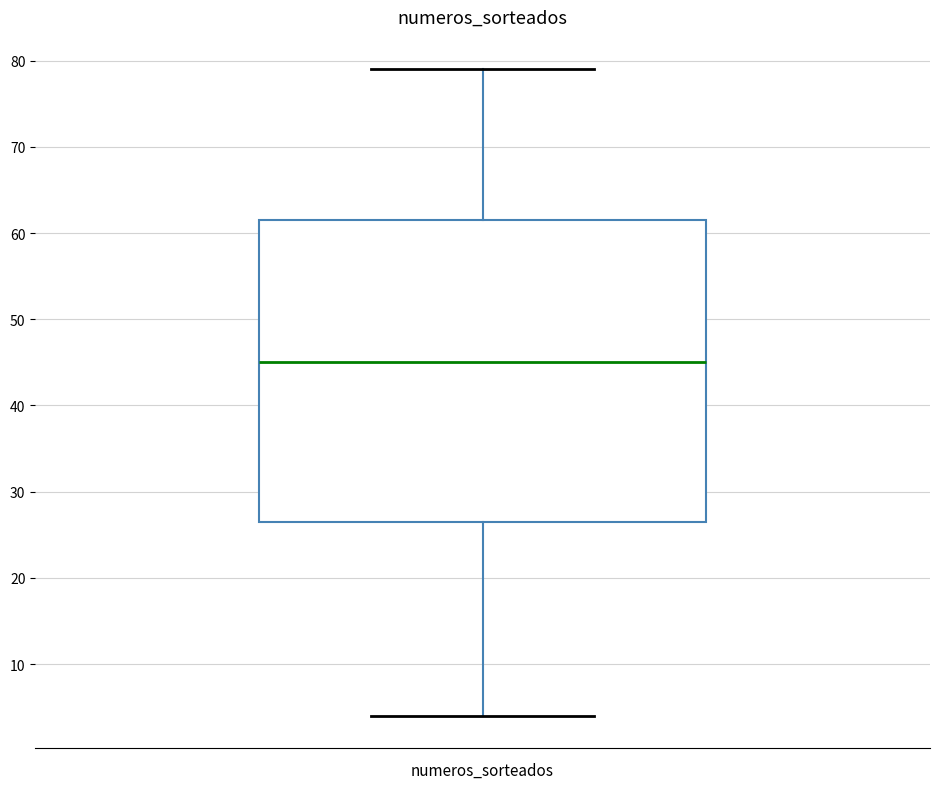

Transcribe this box plot: give where the median line is, the range the box spans, and where the two whiskers end, as read against the y-axis. The values are not printed on the chart, so give them approximately, as read against the axis.

median 45, box 27 to 62, whiskers 4 to 79